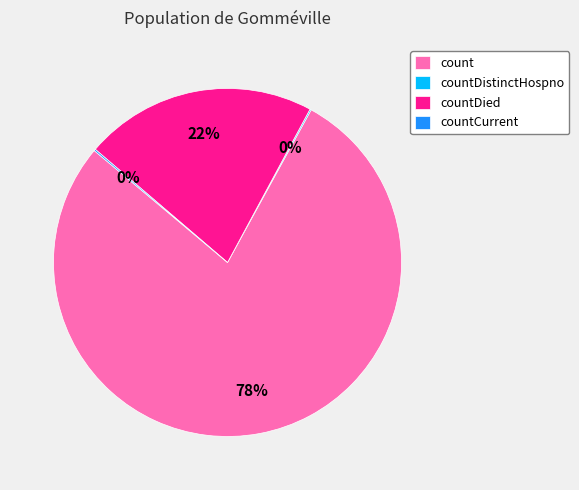

What percentage is the countDied slice, to the nearest percent?

22%